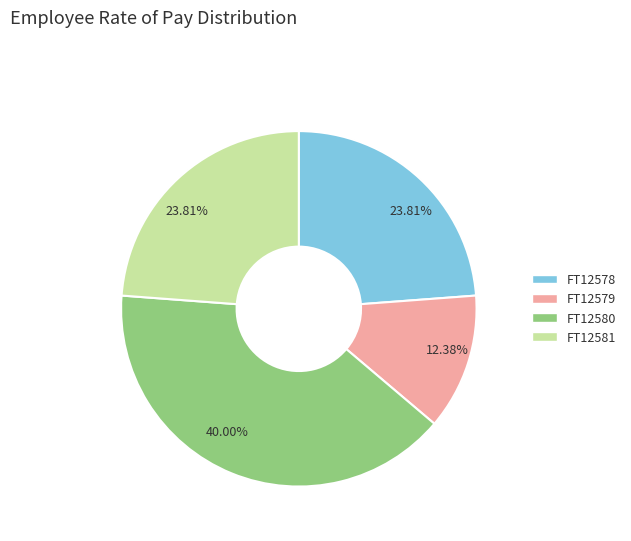

To the nearest percent, what percentage of the pie is FT12581?

24%